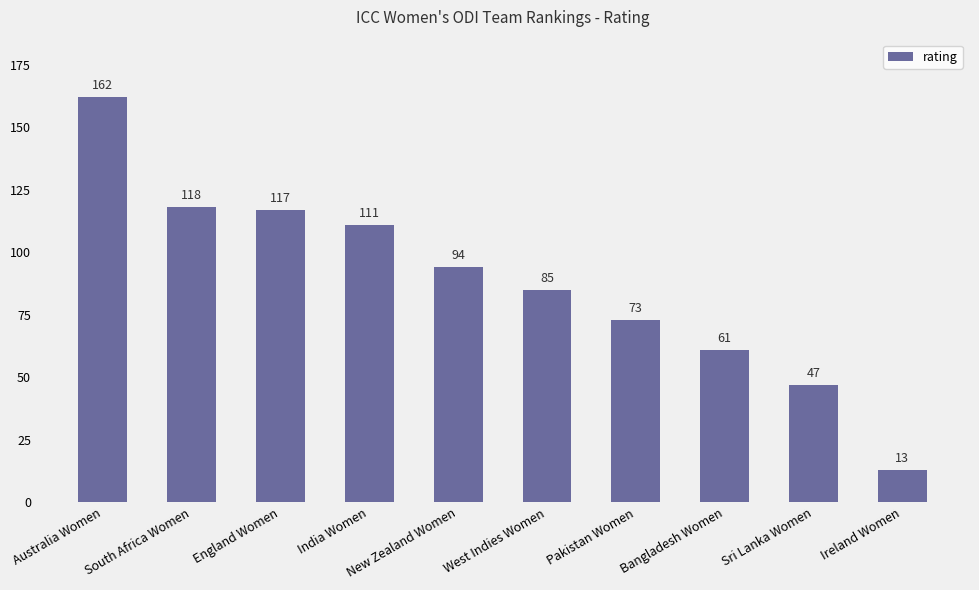

Is it true that the value at Bangladesh Women is 89?

False